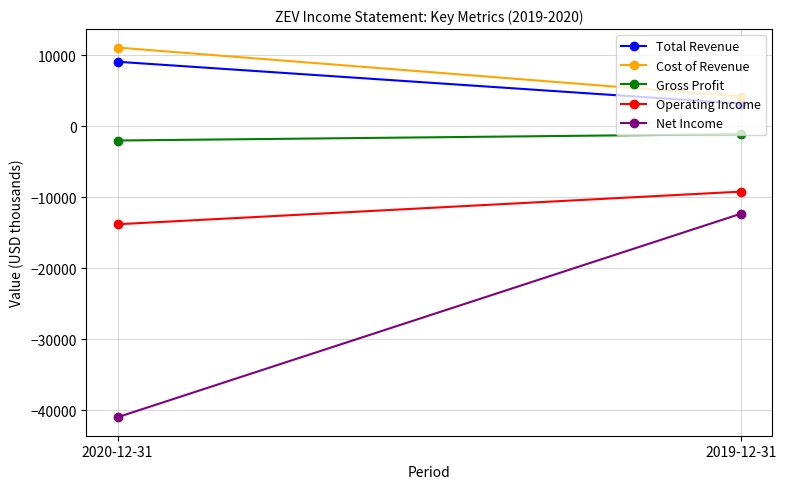

Count the Total Revenue values in the range 3200 to 9100.

2